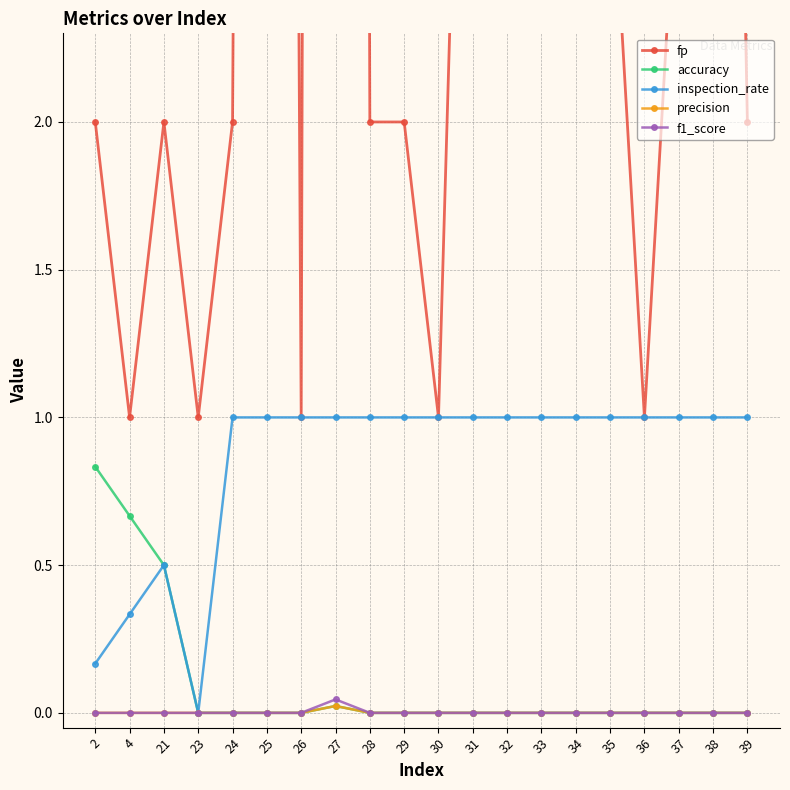

True or false: f1_score and fp cross at least once.

False